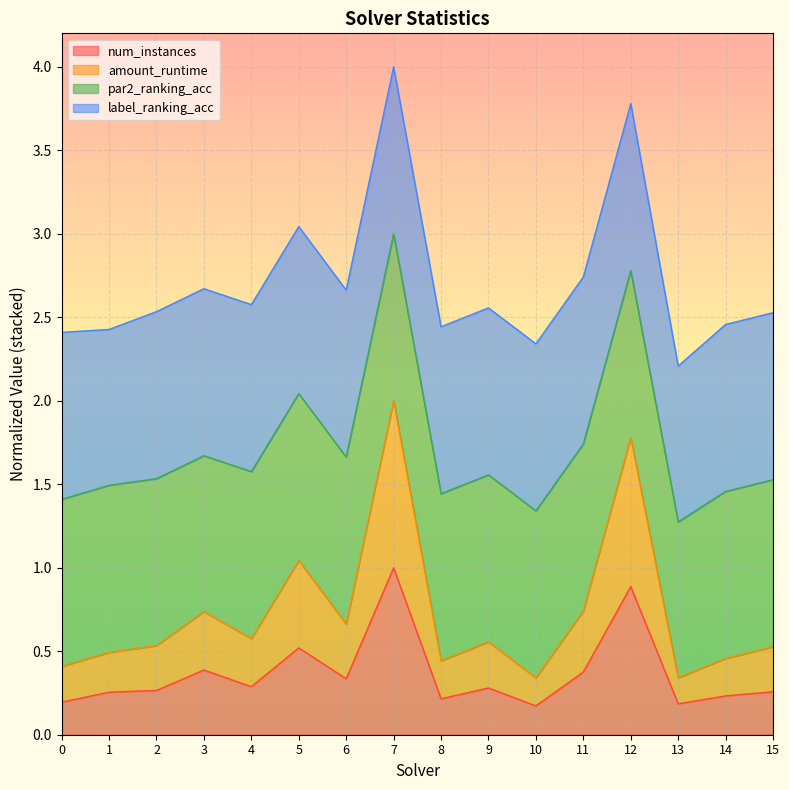

What is the total value across all series at 14?

2.5